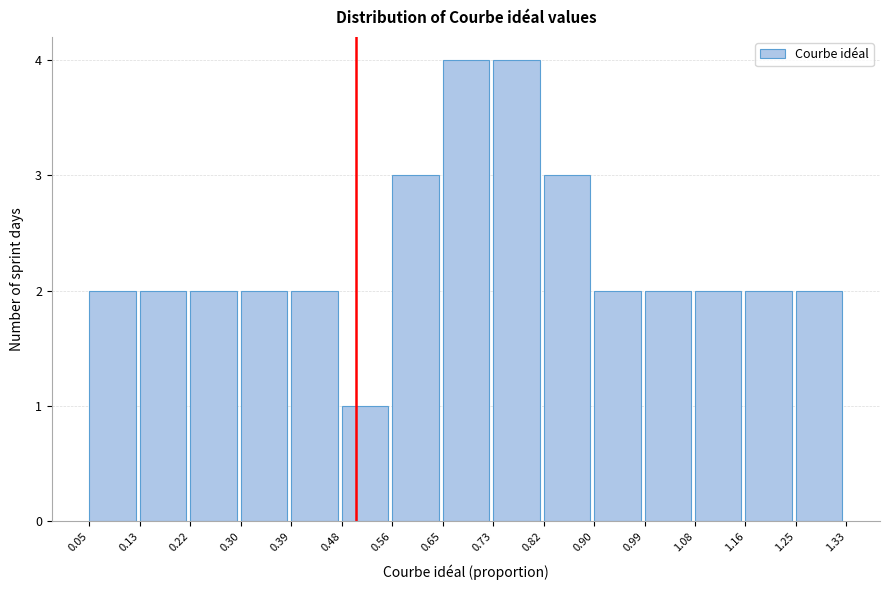

Reading left to right, transcribe this chart: for each bar, give the range it covers on the x-axis and its height. The values are not printed on the chart, so give them approximately, as read against the axis.

0.05 to 0.13: 2
0.13 to 0.22: 2
0.22 to 0.30: 2
0.30 to 0.39: 2
0.39 to 0.48: 2
0.48 to 0.56: 1
0.56 to 0.65: 3
0.65 to 0.73: 4
0.73 to 0.82: 4
0.82 to 0.90: 3
0.90 to 0.99: 2
0.99 to 1.08: 2
1.08 to 1.16: 2
1.16 to 1.25: 2
1.25 to 1.33: 2